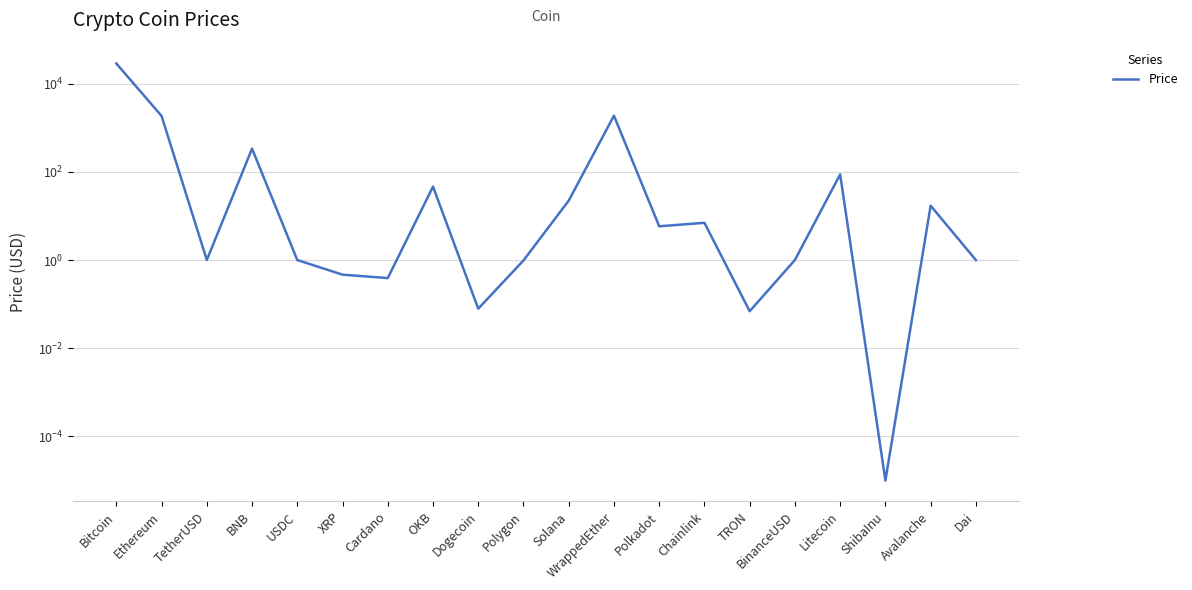

Rank the categories by value from highest to lowest.

Bitcoin, WrappedEther, Ethereum, BNB, Litecoin, OKB, Solana, Avalanche, Chainlink, Polkadot, TetherUSD, BinanceUSD, USDC, Dai, Polygon, XRP, Cardano, Dogecoin, TRON, ShibaInu